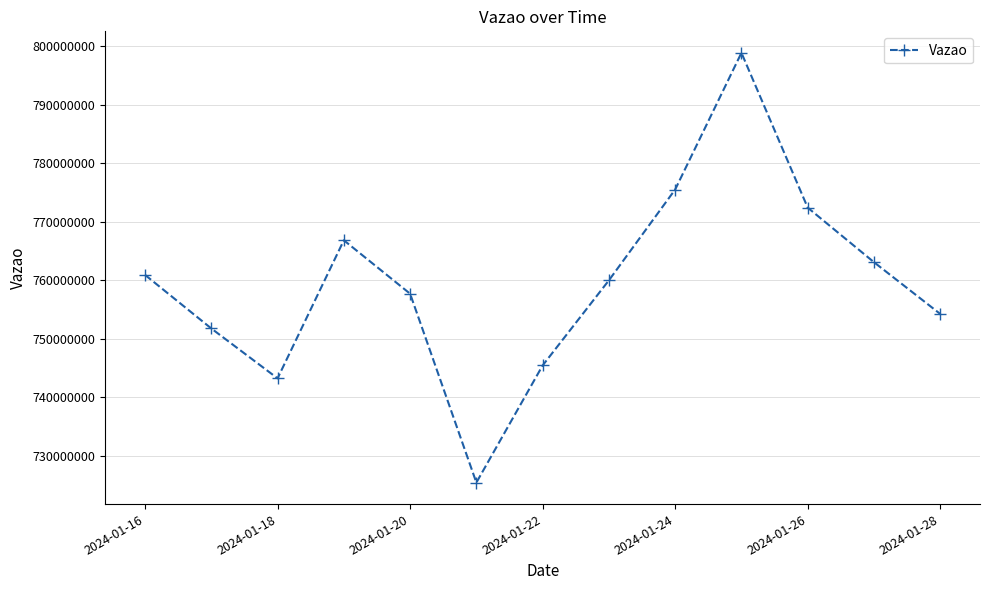

Count the number of values greater than 759989224.

7